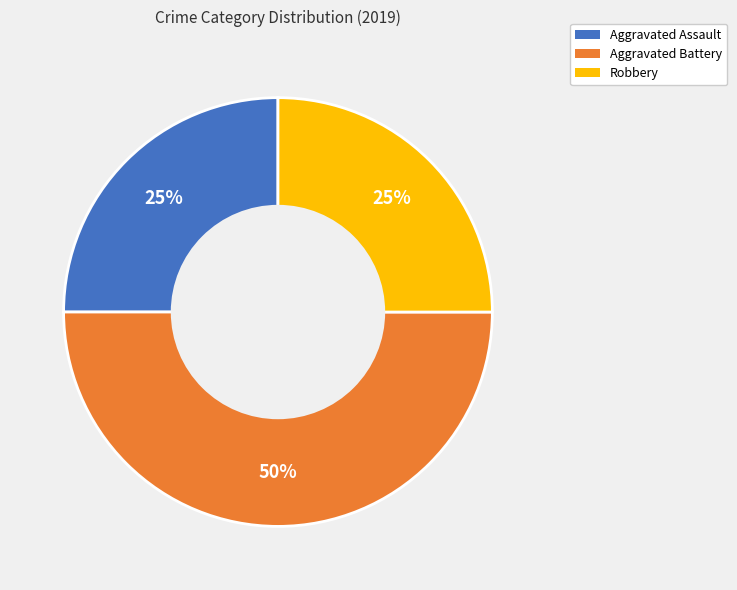

Is it true that Aggravated Battery is 50% of the pie?

True